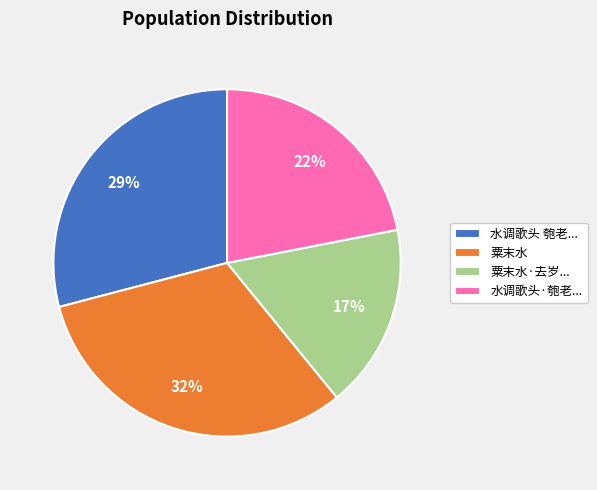

To the nearest percent, what percentage of the pie is 粟末水?

32%